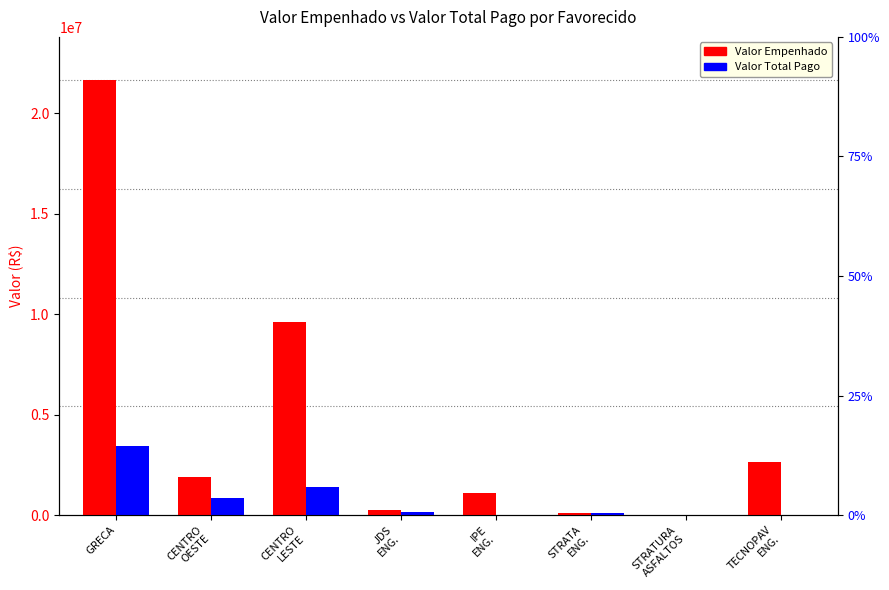

What is the value of the Valor Total Pago bar at the 3rd from the left?

1415725.5